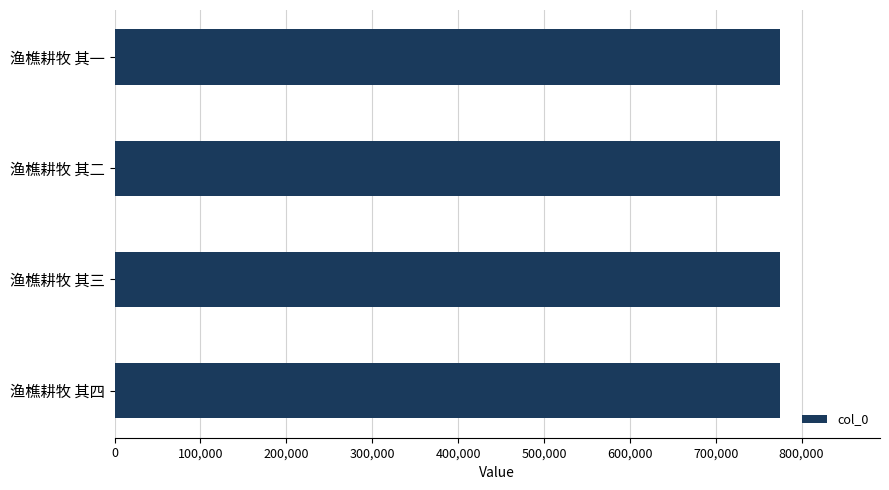

The chart shows a value of 775028 at 渔樵耕牧 其一. True or false?

True